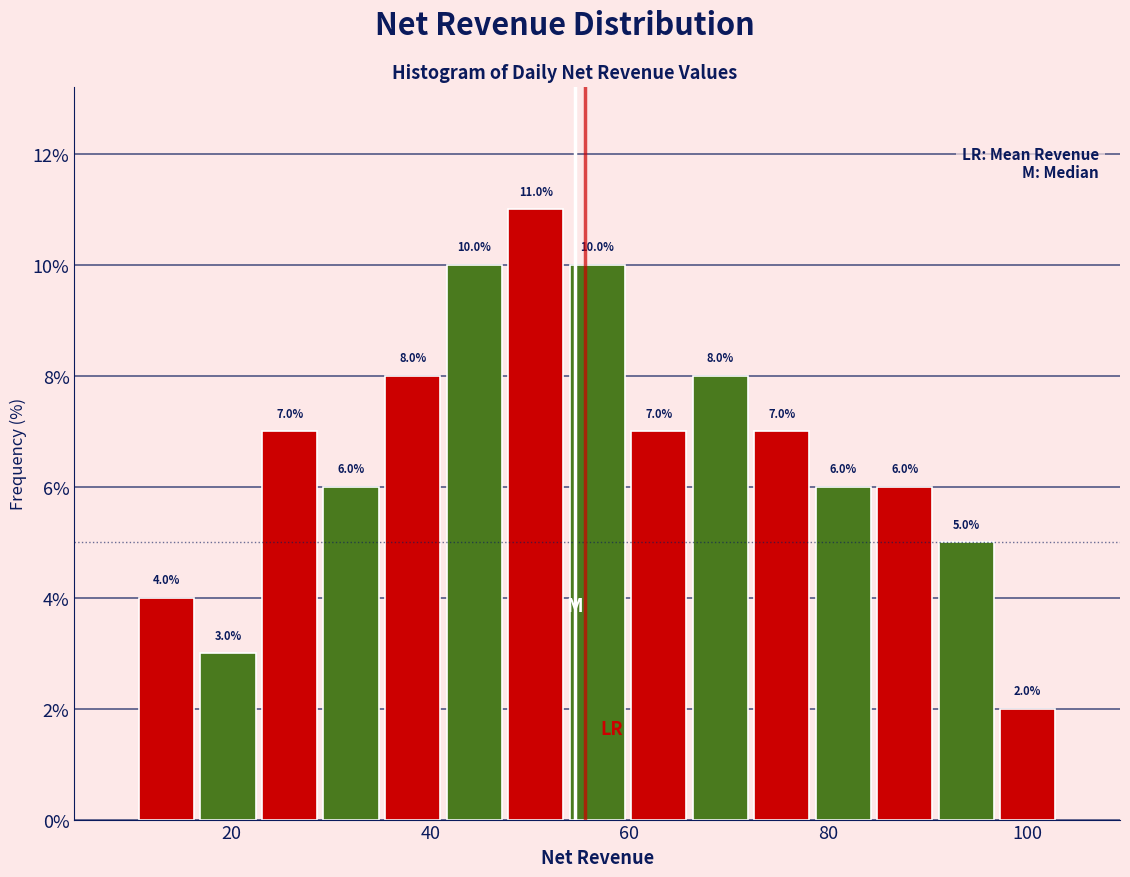

Around what value on the x-axis is the tallest bar? Give the approximate position of its centre, as read against the axis.

50